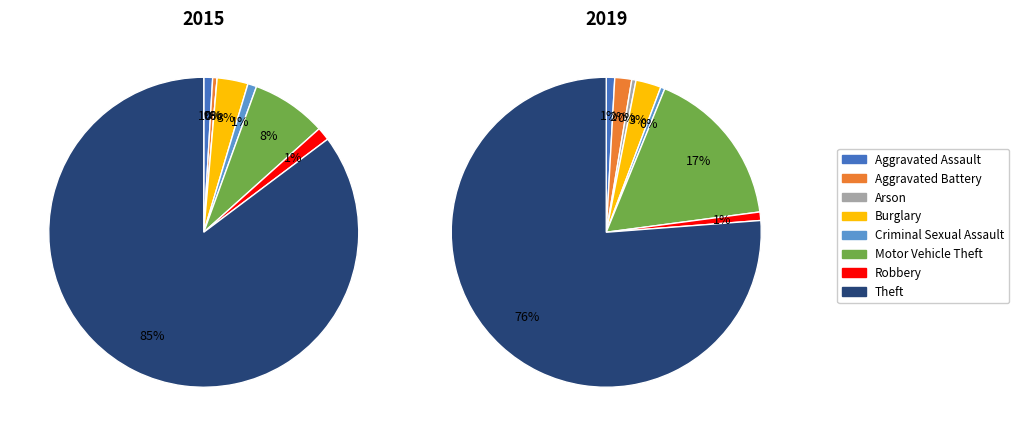

Is it true that Burglary is 3% of the pie?

True